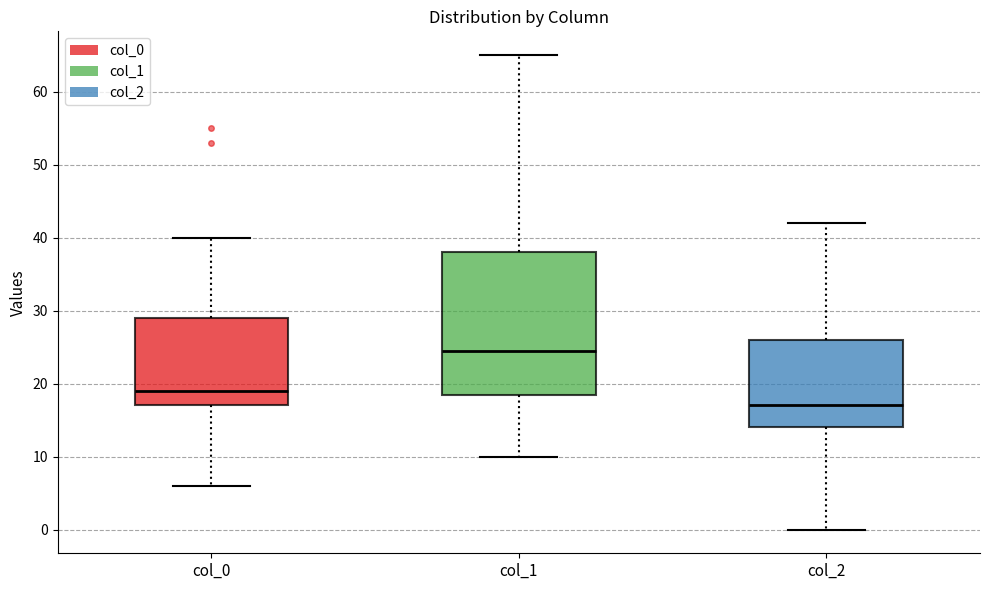

Which box's median line is the lowest?

col_2